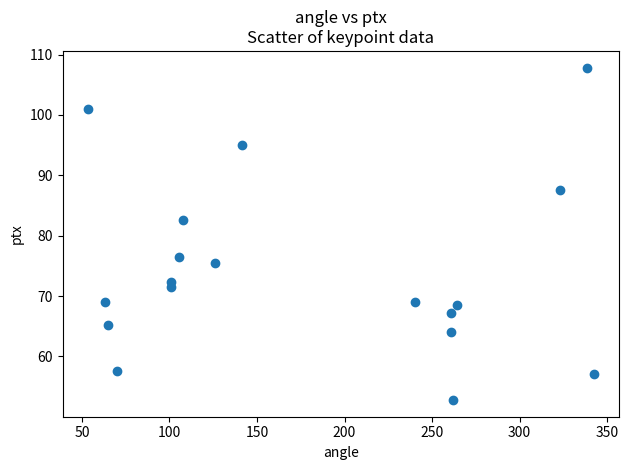

What is the range of X values (max minus min)?

288.9